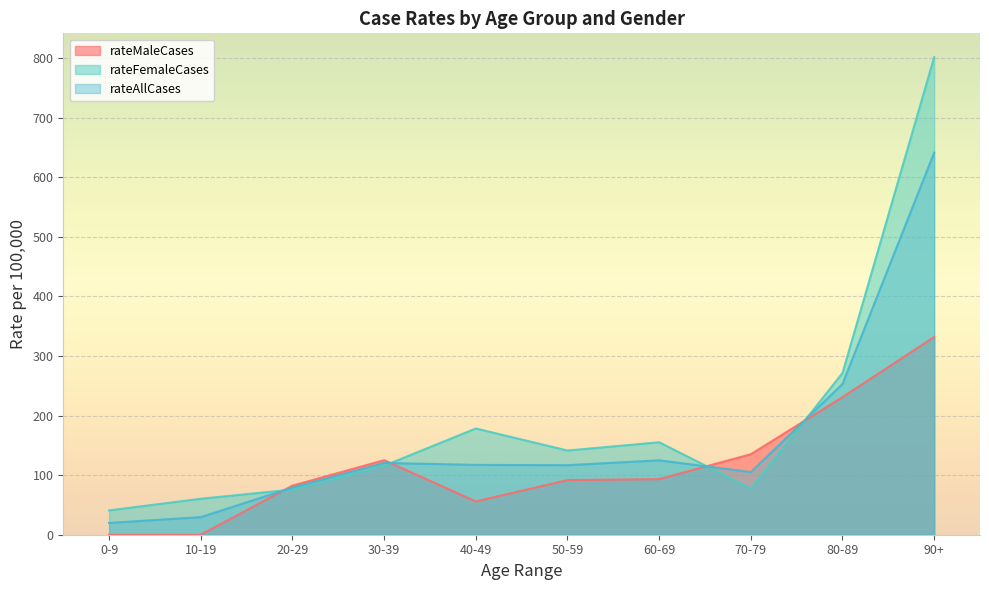

What is the total value across all series at 50-59?

349.7